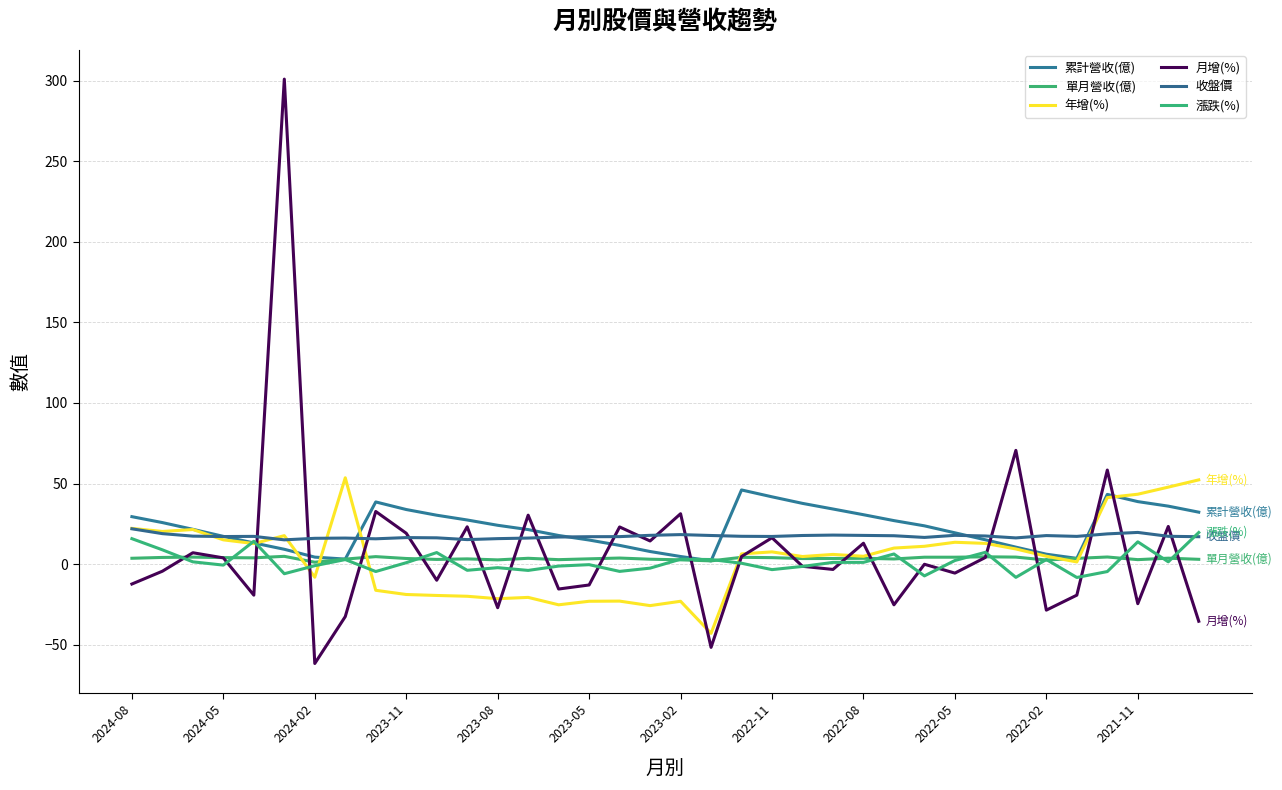

What is the maximum value for 累計營收(億)?

46.0